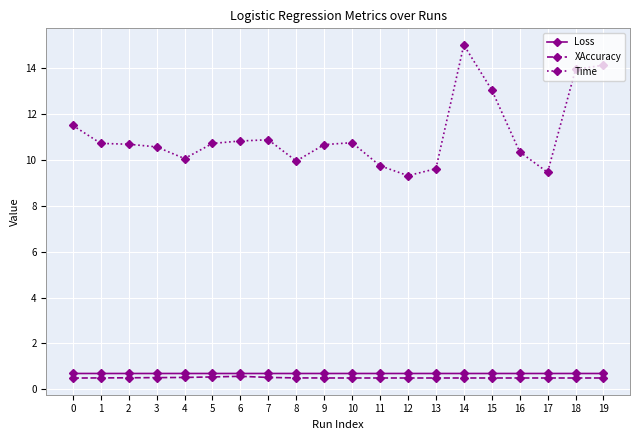

At which category does the chart reach its peak across all series?

14